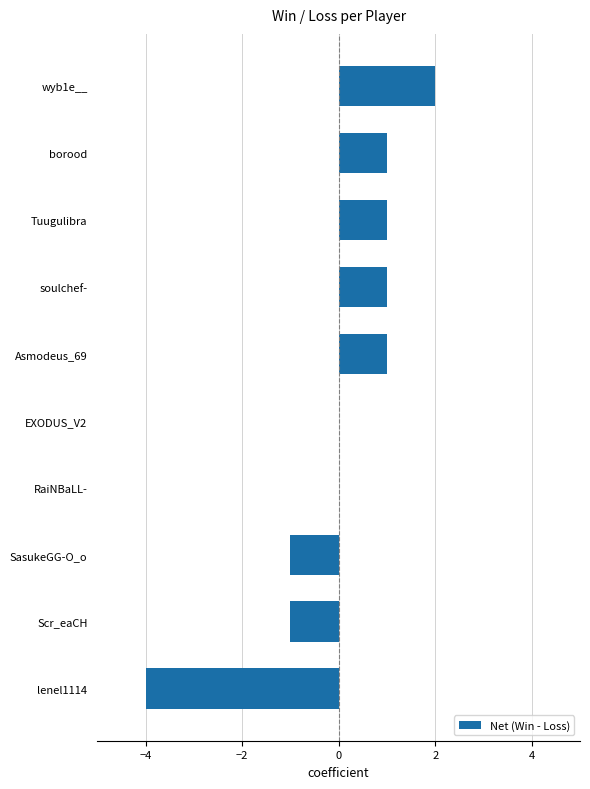

Reading bottom to top, extract all data points from this chart.

lenel1114=-4	Scr_eaCH=-1	SasukeGG-O_o=-1	RaiNBaLL-=0	EXODUS_V2=0	Asmodeus_69=1	soulchef-=1	Tuugulibra=1	borood=1	wyb1e__=2